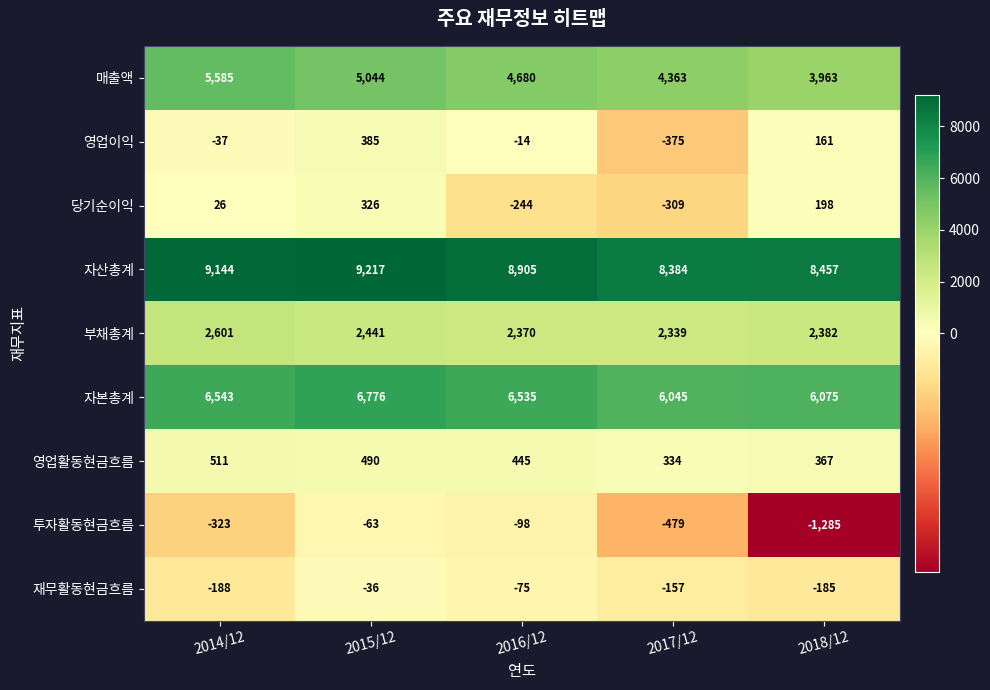

Which series has the largest range (max minus min)?

매출액